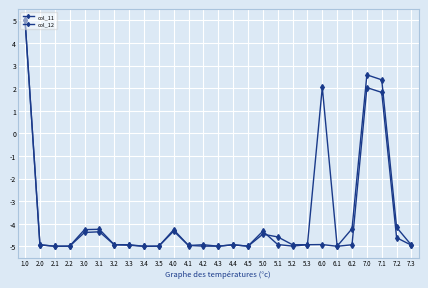

How many positive values does the col_12 series have?

3